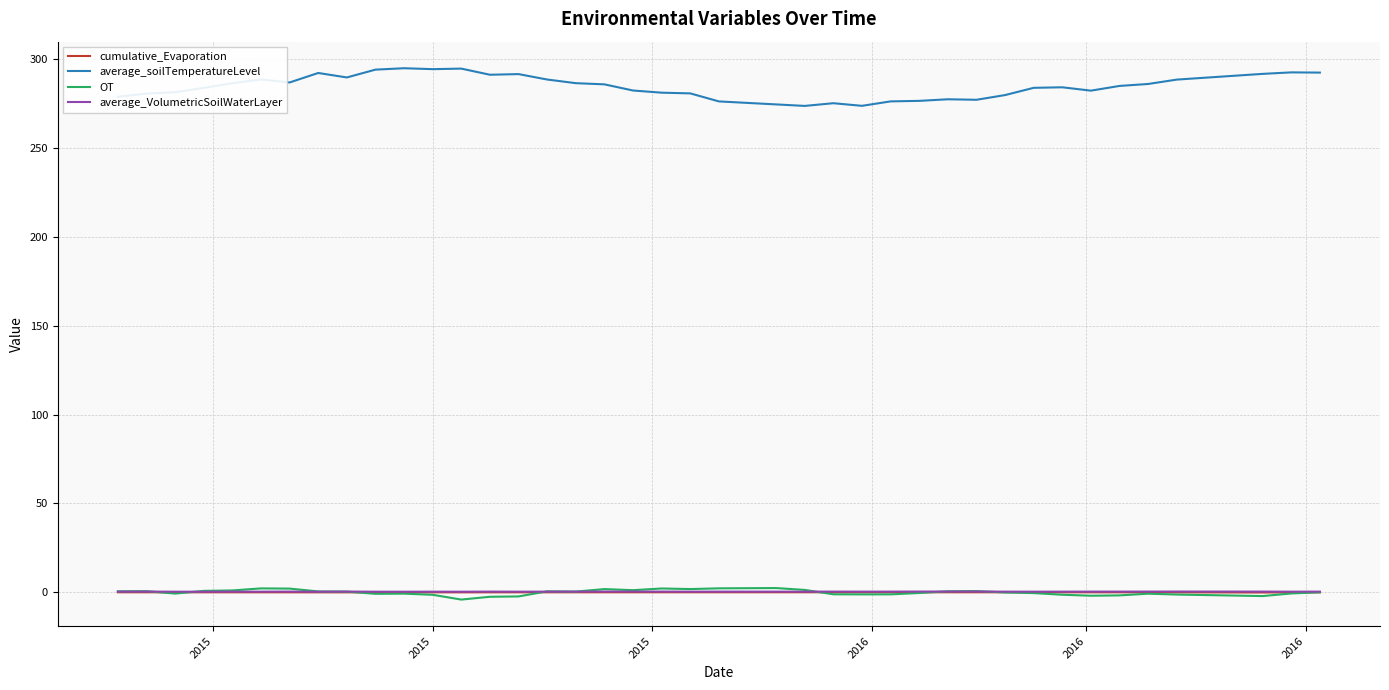

What is the greatest value displayed?

294.8